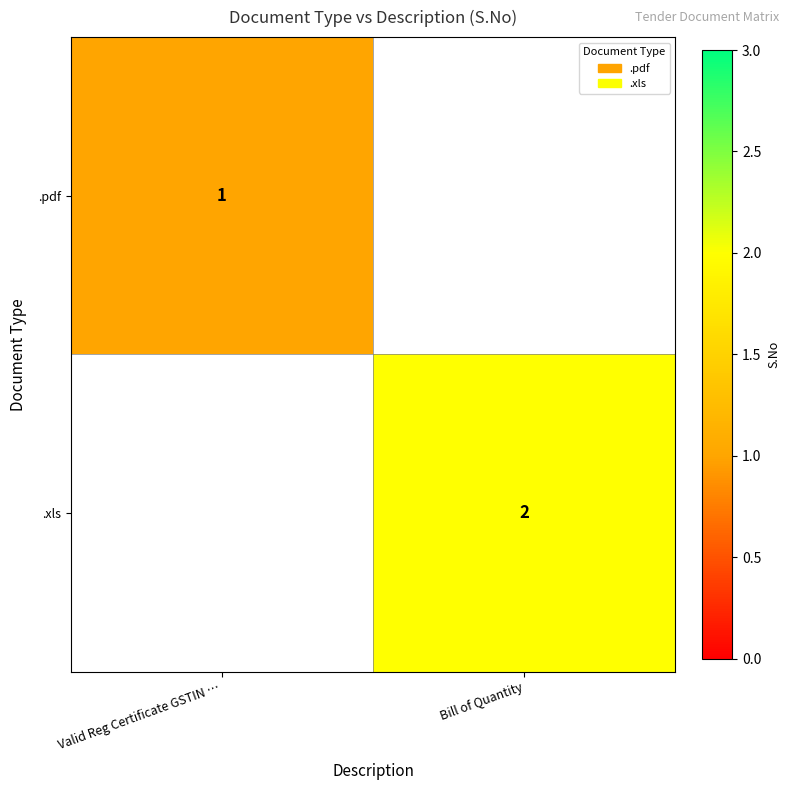

Is the value of .xls at Bill of Quantity greater than the value of .pdf at Valid Reg Certificate GSTIN …?

Yes